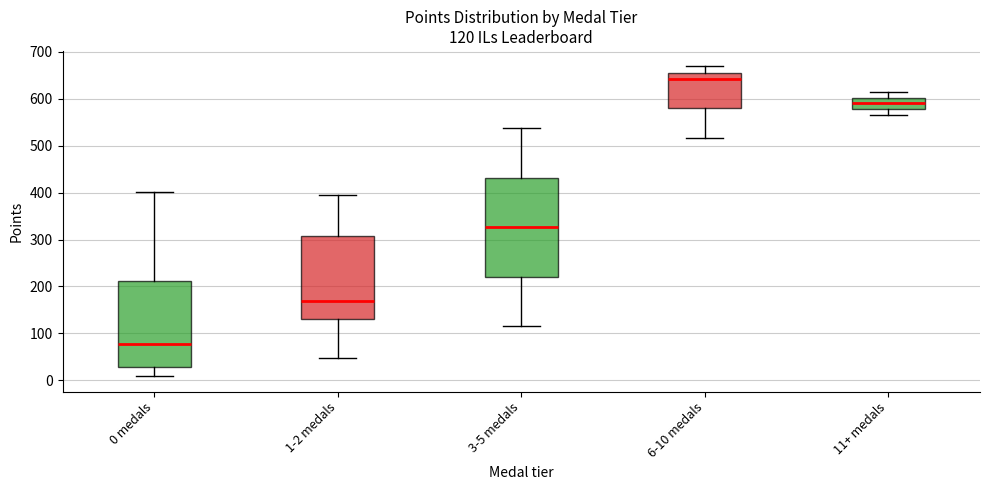

Which box has the highest median line?

6-10 medals